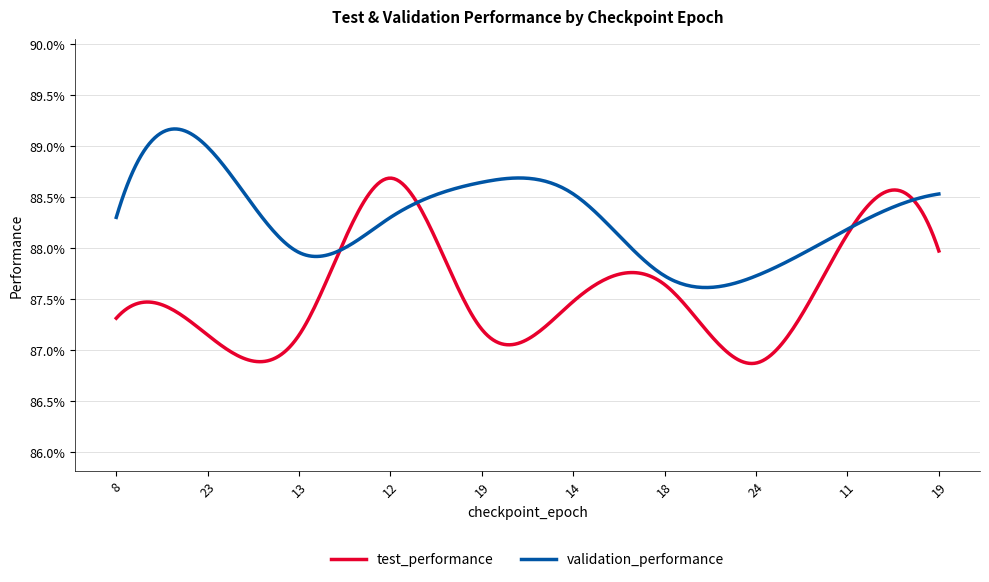

What is the label of the 4th point from the right?

18